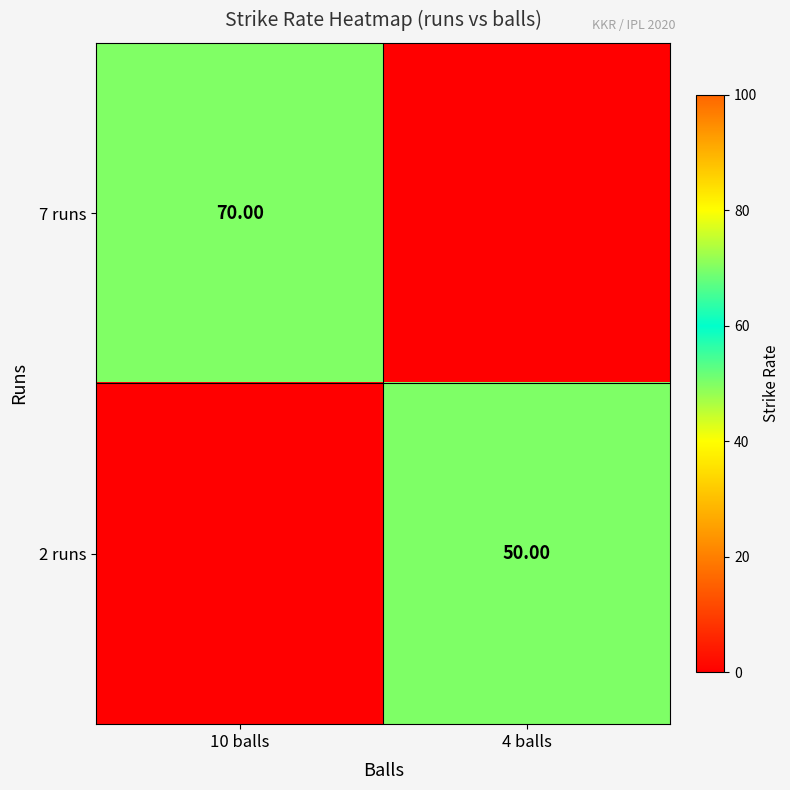

Is the value of 2 runs at 4 balls greater than the value of 7 runs at 10 balls?

No